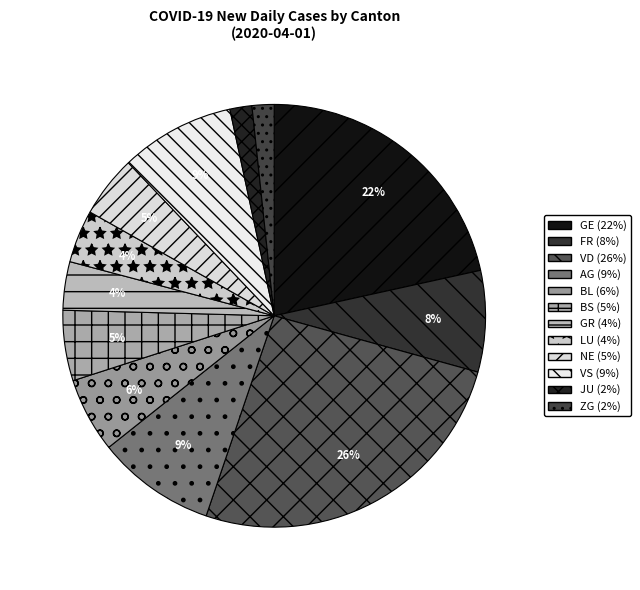

Does any single category account for the majority?

No